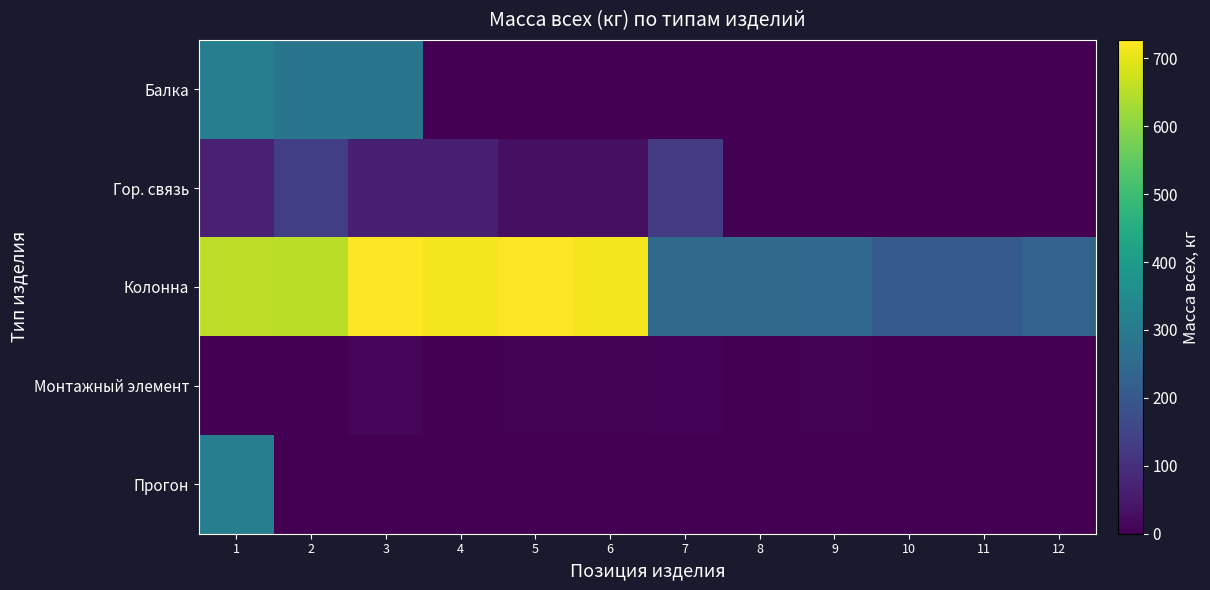

Reading right to left, what are all the values shown in this chart?

Балка: 12=0.0	11=0.0	10=0.0	9=0.0	8=0.0	7=0.0	6=0.0	5=0.0	4=0.0	3=282.9	2=282.8	1=312.0
Гор. связь: 12=0.0	11=0.0	10=0.0	9=0.0	8=0.0	7=129.6	6=30.6	5=30.6	4=64.8	3=64.8	2=136.0	1=67.6
Колонна: 12=229.6	11=205.0	10=205.0	9=249.9	8=250.6	7=251.1	6=713.0	5=727.2	4=713.0	3=727.2	2=653.1	1=654.2
Монтажный элемент: 12=0.0	11=2.1	10=1.5	9=4.0	8=1.1	7=6.2	6=3.4	5=3.2	4=2.0	3=11.2	2=1.2	1=1.8
Прогон: 12=0.0	11=0.0	10=0.0	9=0.0	8=0.0	7=0.0	6=0.0	5=0.0	4=0.0	3=0.0	2=0.0	1=311.6